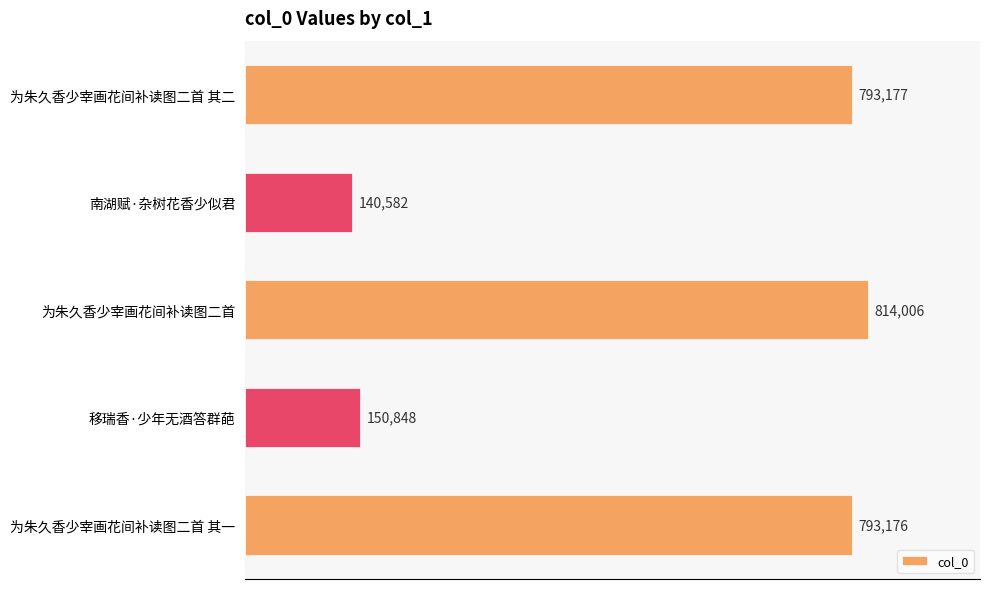

What is the greatest value displayed?

814006